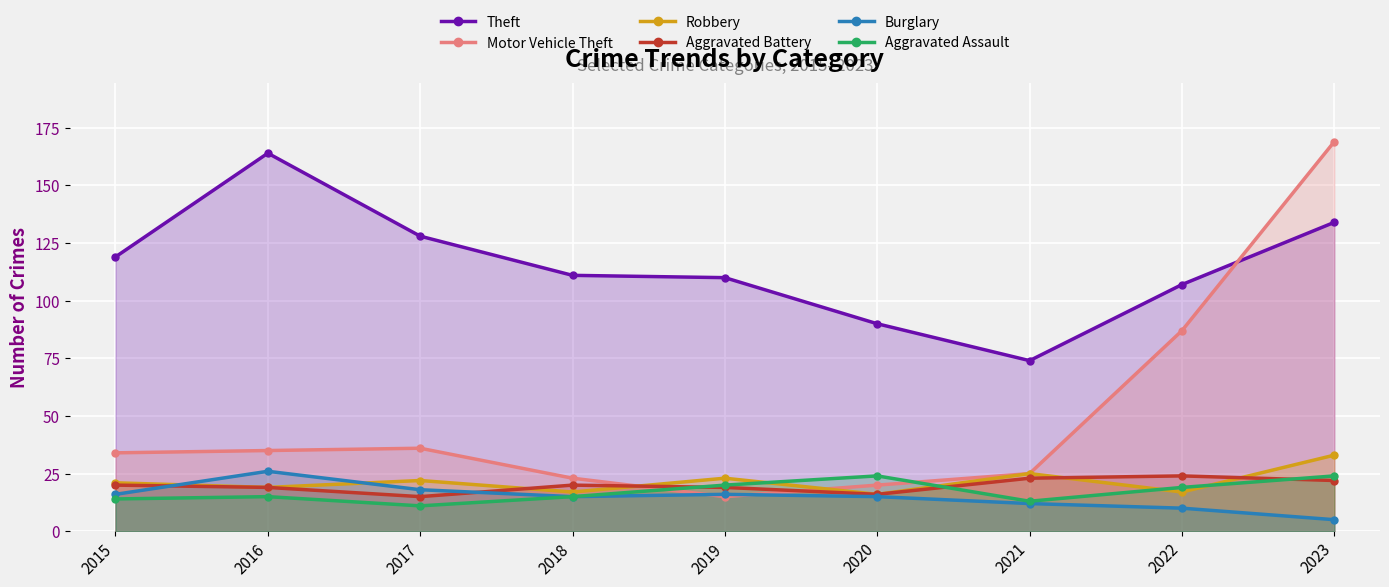

Which label corresponds to the smallest value in the chart?

2023